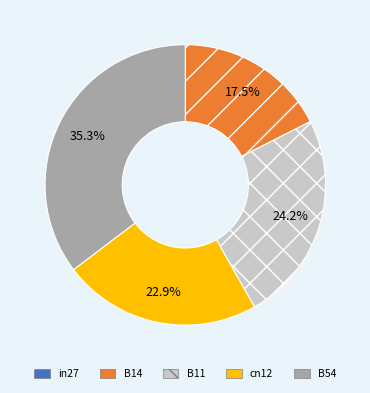

To the nearest percent, what is the difference between the largest and smallest slice percentages?

35%